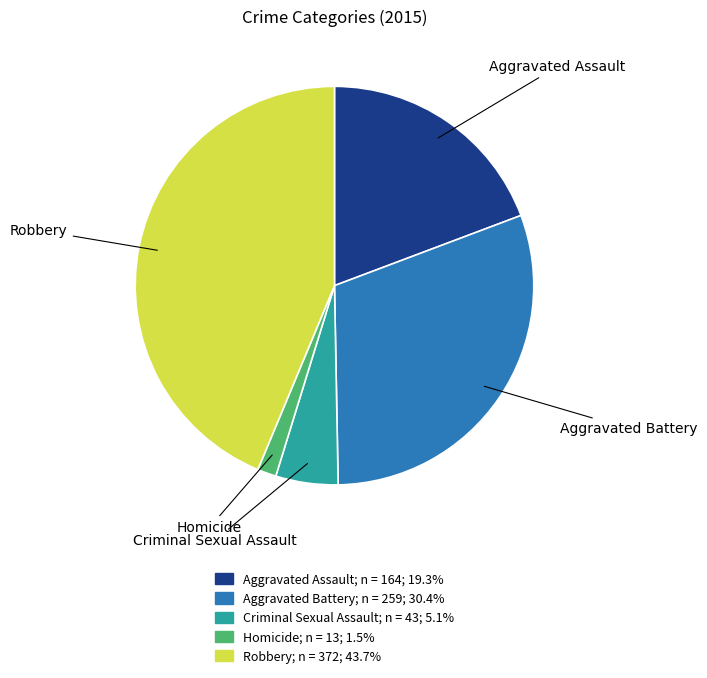

How many segments does this pie chart have?

5